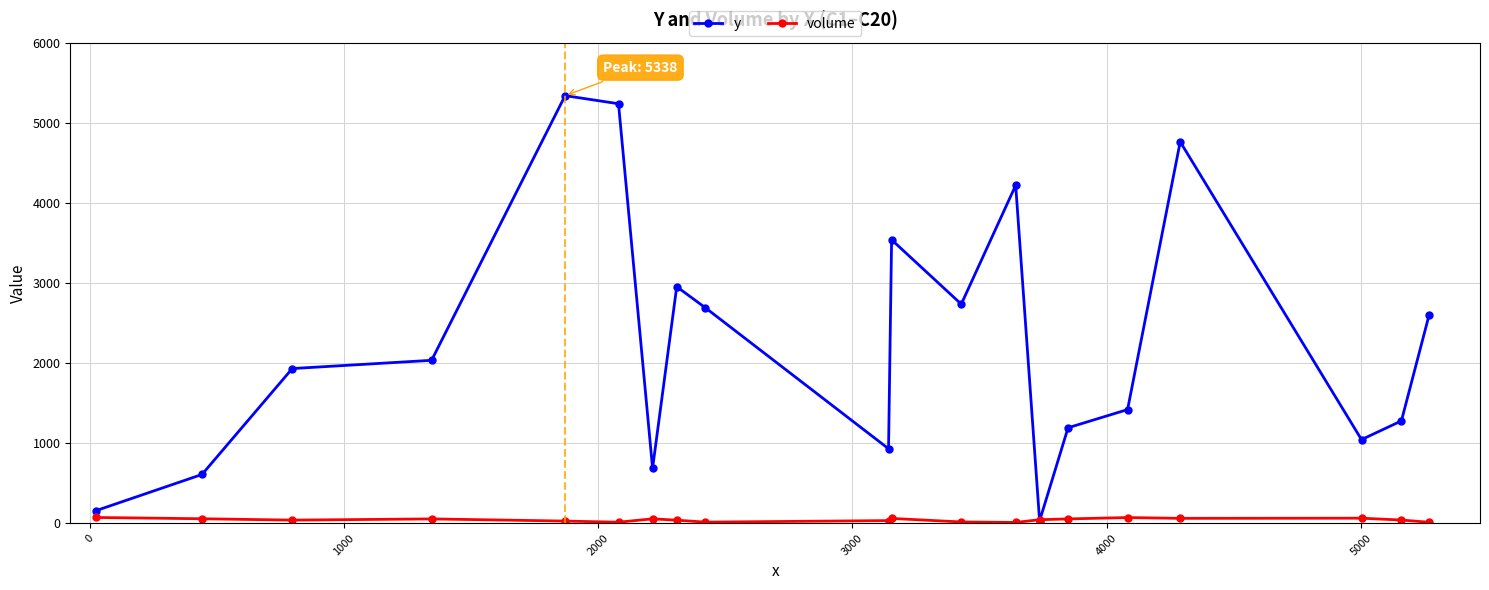

Rank the series by their maximum value, from highest to lowest.

y, volume